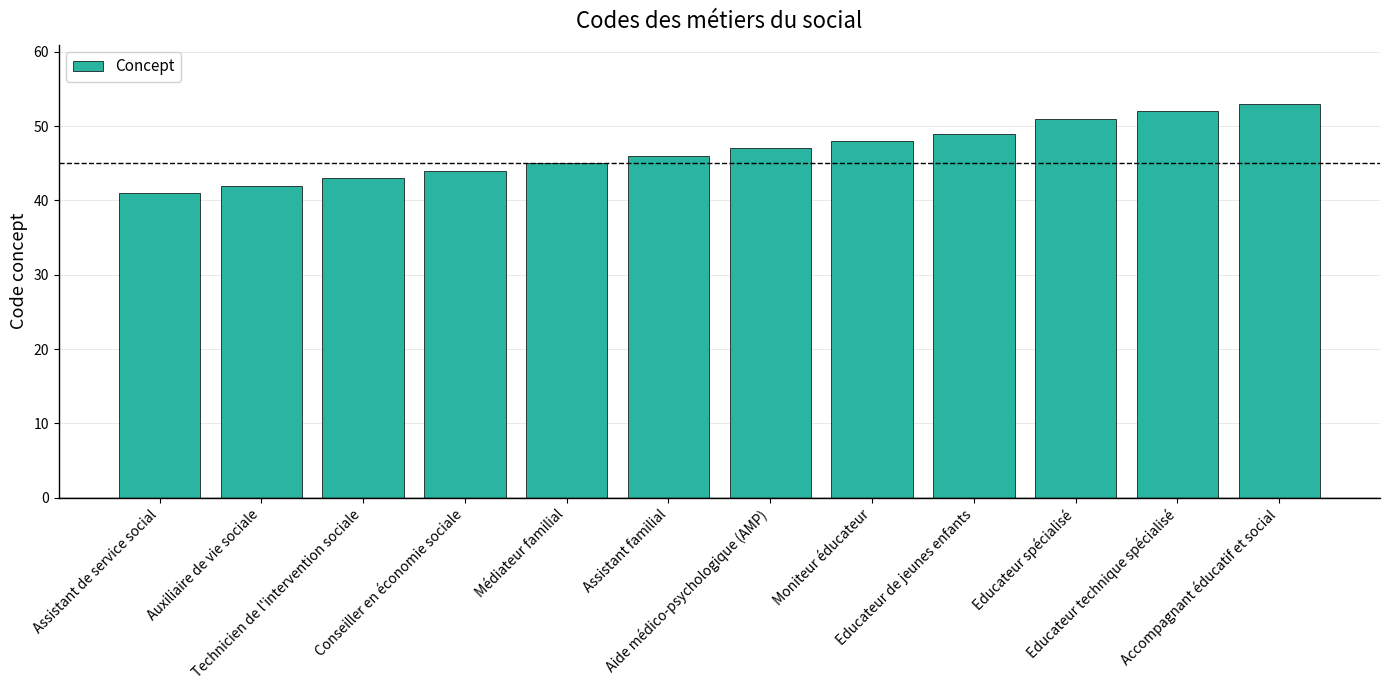

What is the sum of all values?

561